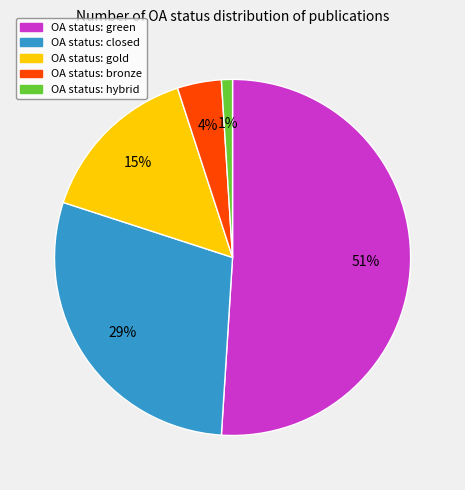

Is there a majority slice in this chart?

Yes